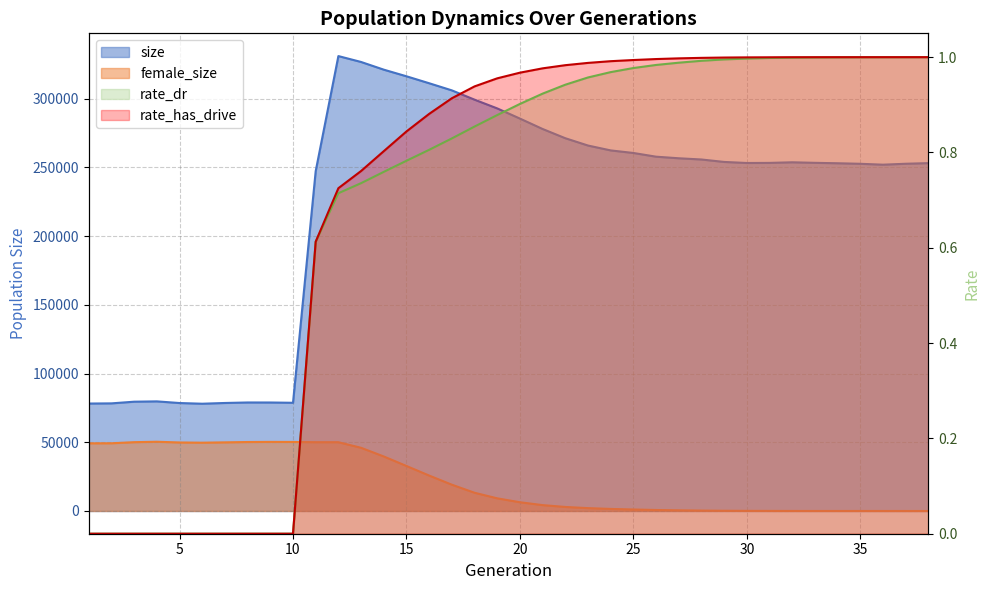

What are all the series names shown in the legend?

size, female_size, rate_dr, rate_has_drive